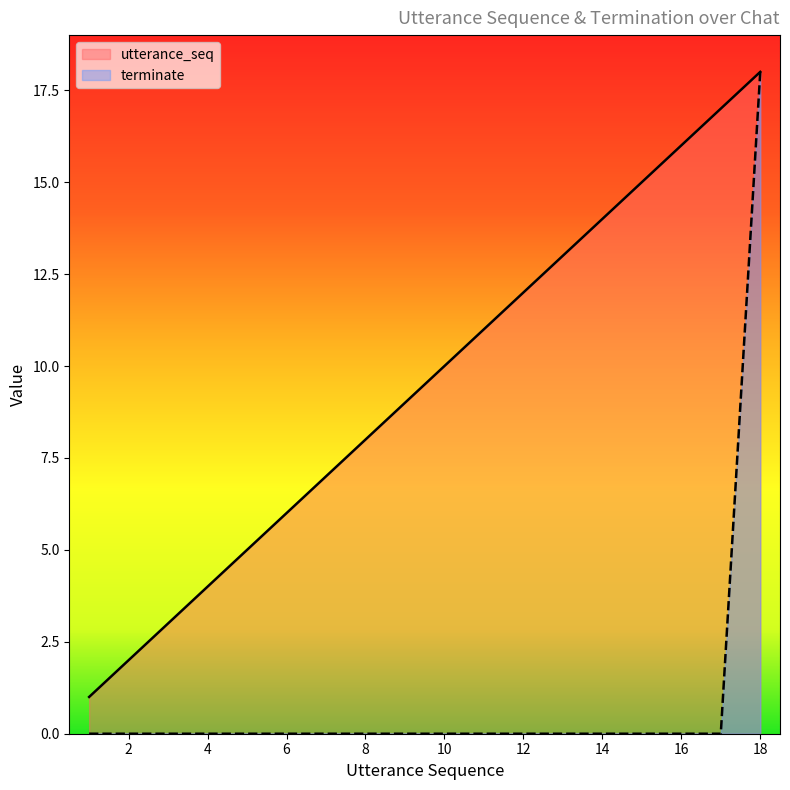

True or false: terminate and utterance_seq cross at least once.

False